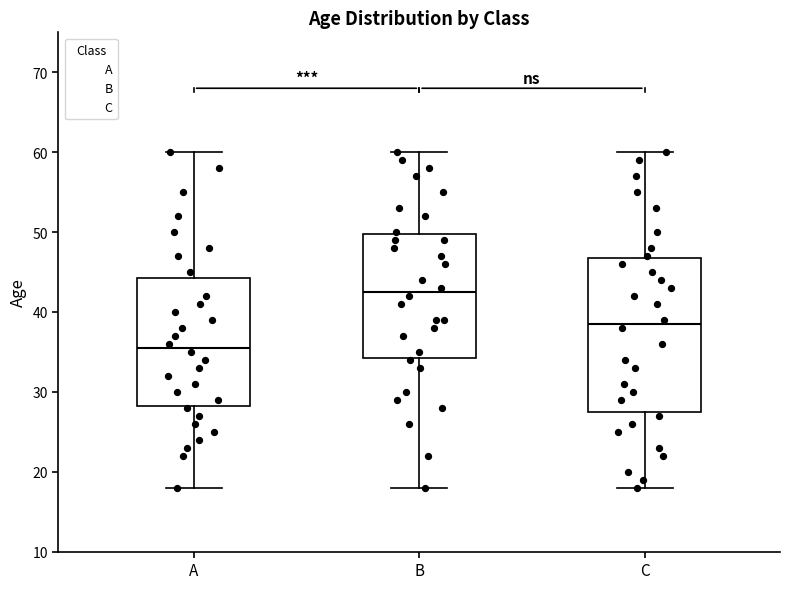

Reading left to right, transcribe this box plot: for each box, give where its median line is, the range the box spans, and where its two whiskers end, as read against the y-axis. The values are not printed on the chart, so give them approximately, as read against the axis.

A: median 36, box 28 to 44, whiskers 18 to 60
B: median 43, box 34 to 50, whiskers 18 to 60
C: median 39, box 28 to 47, whiskers 18 to 60